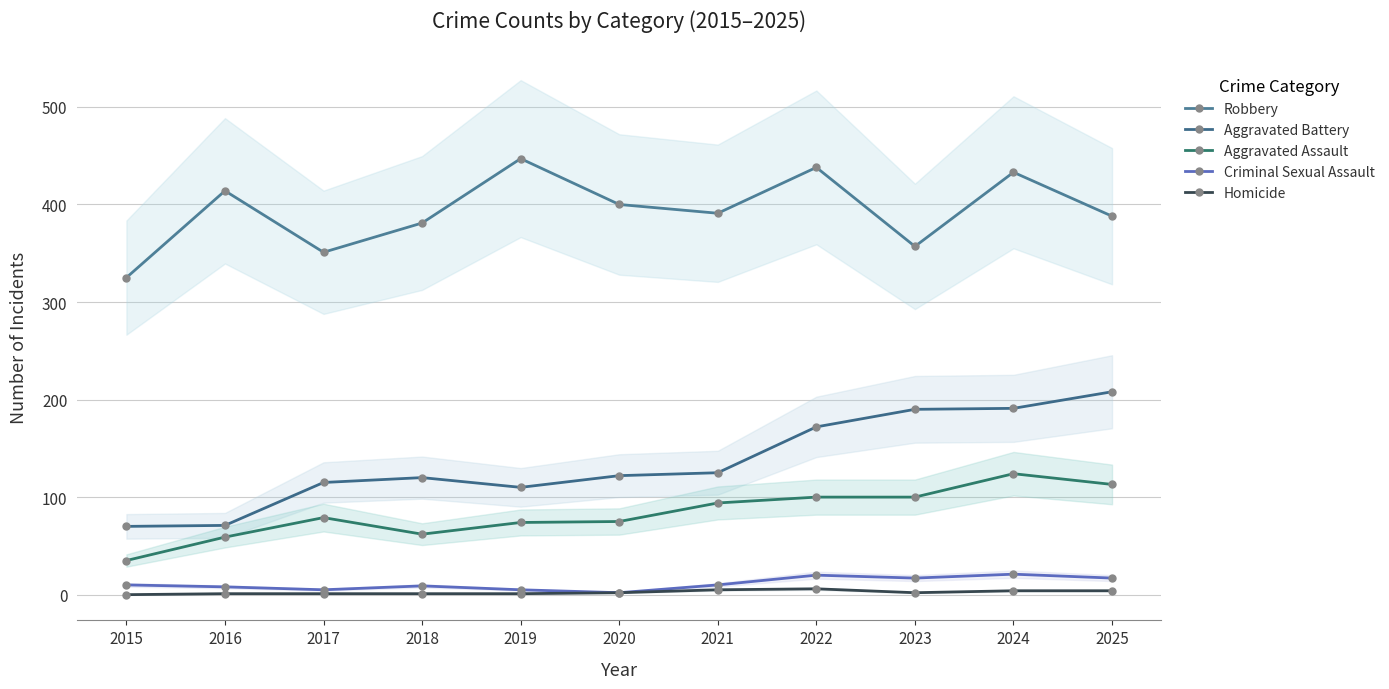

Where is the first local minimum for Aggravated Battery?

2019